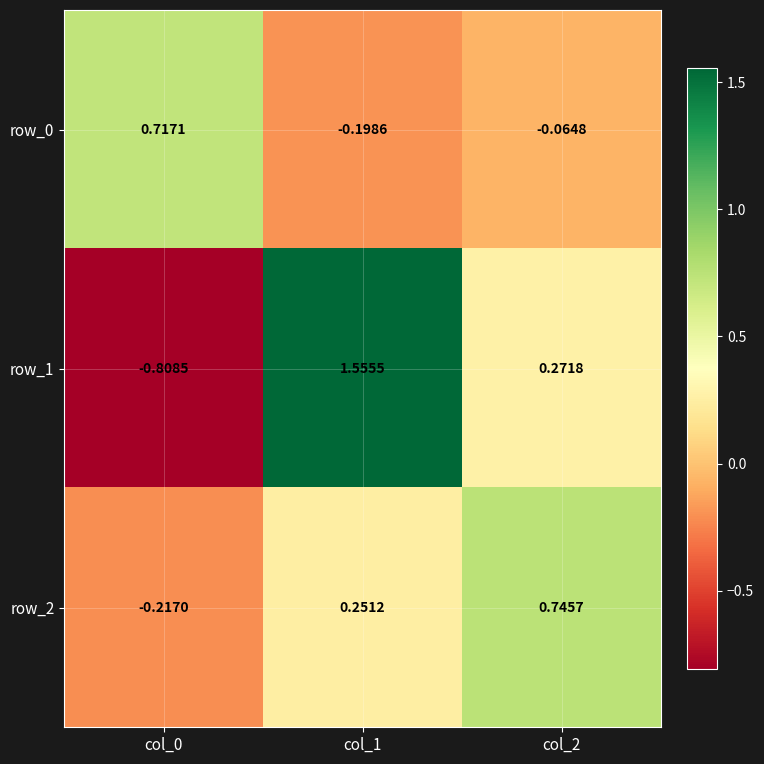

Reading left to right, what are all the values shown in this chart?

row_0: 0.7	-0.2	-0.1
row_1: -0.8	1.6	0.3
row_2: -0.2	0.3	0.7